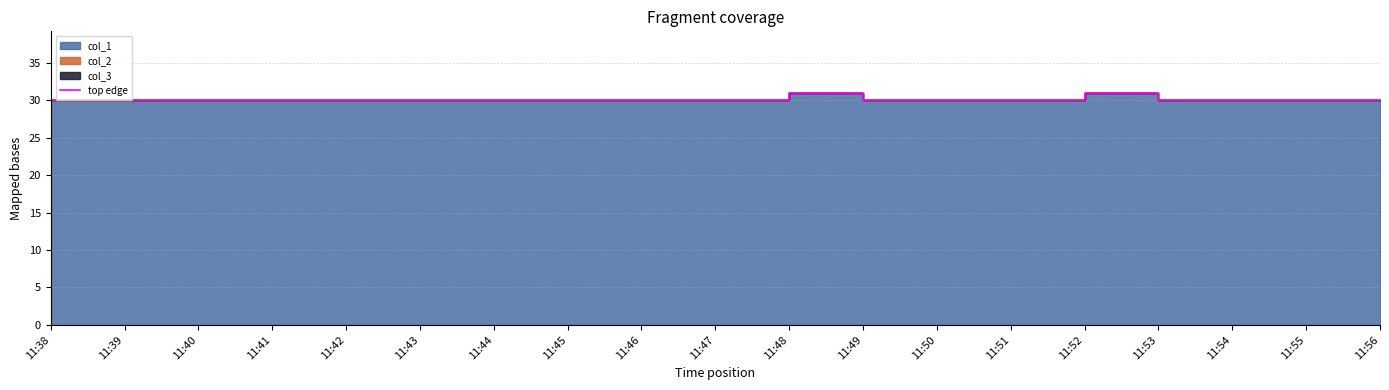

Reading left to right, transcribe all the data shown in this chart.

11:38=30	11:39=30	11:40=30	11:41=30	11:42=30	11:43=30	11:44=30	11:45=30	11:46=30	11:47=30	11:48=31	11:49=30	11:50=30	11:51=30	11:52=31	11:53=30	11:54=30	11:55=30	11:56=30